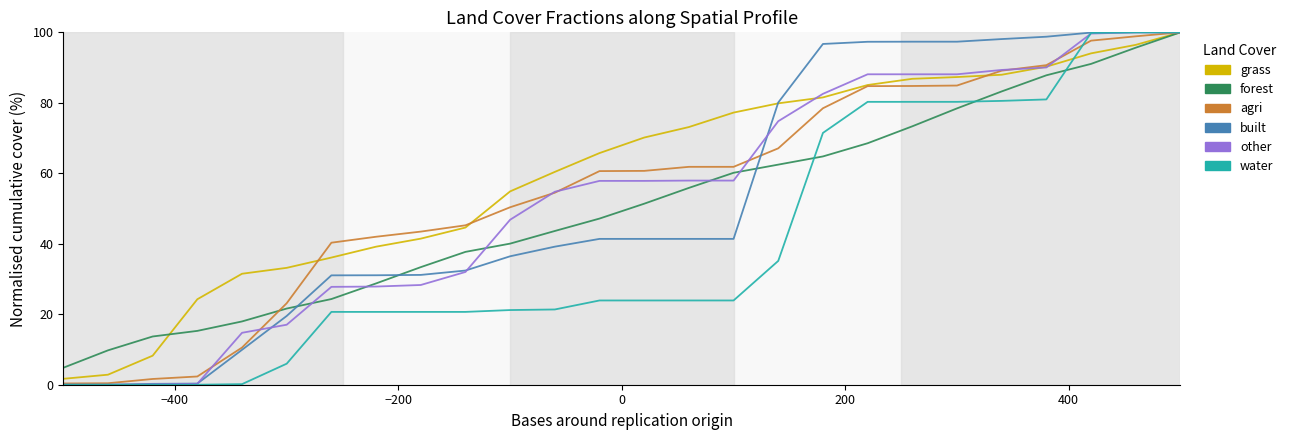

Which series has the largest total across all categories?

grass